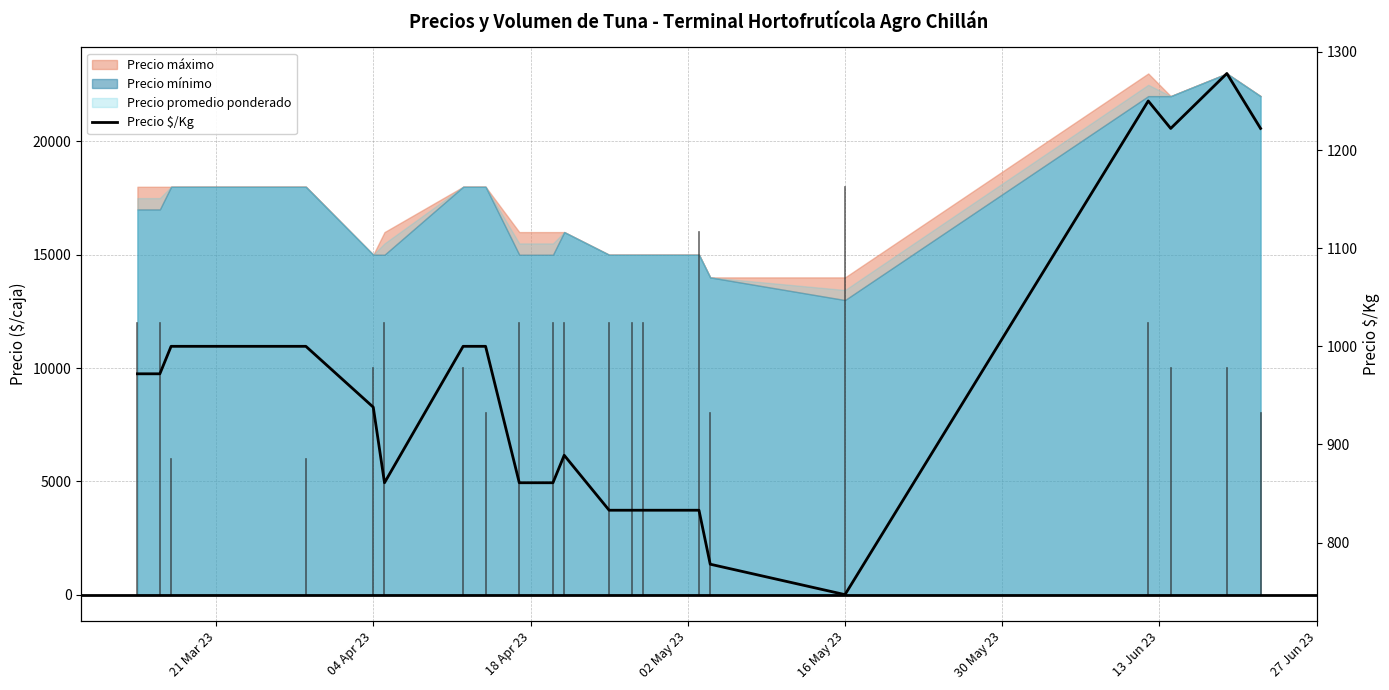

What is the difference between the maximum and minimum values?

531